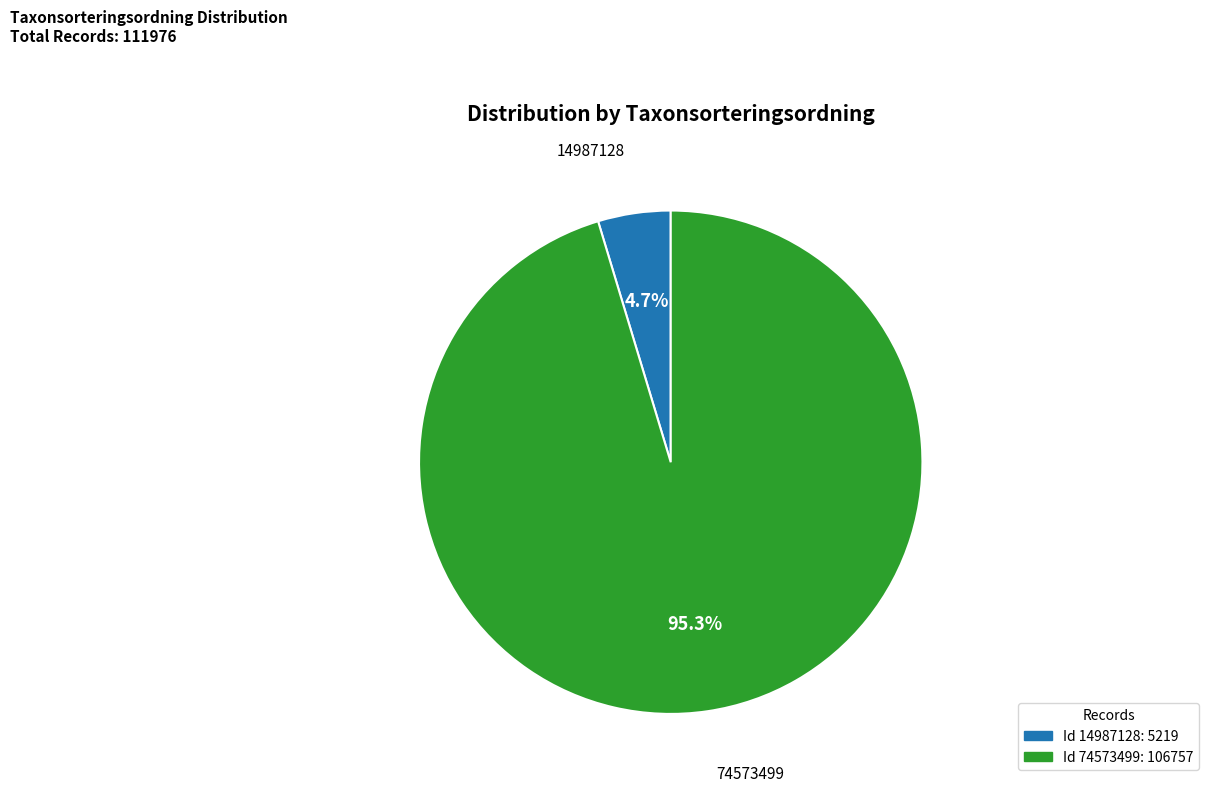

Which slice is the largest?

74573499